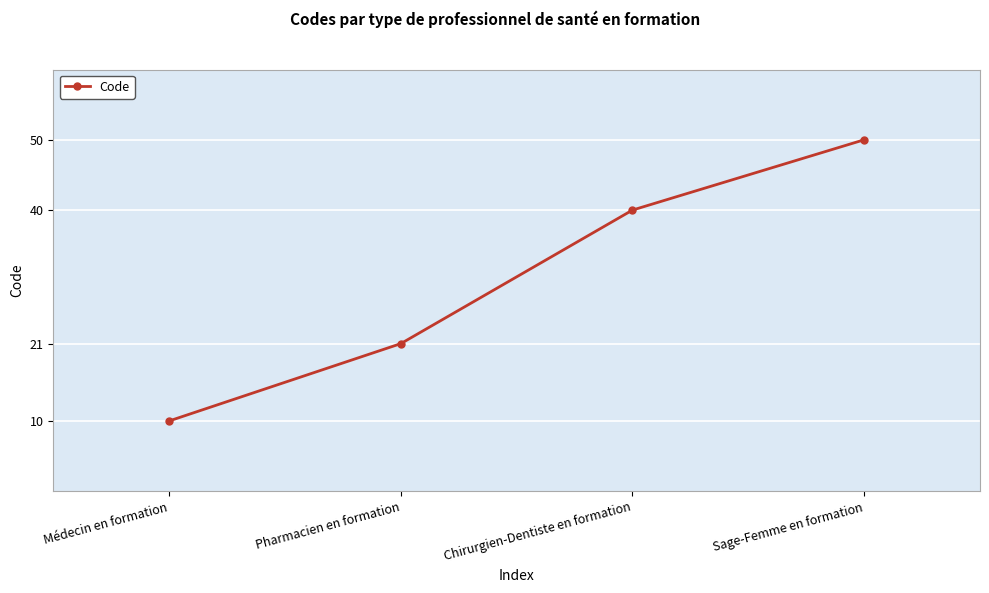

Which category has the lowest value across all series?

Médecin en formation